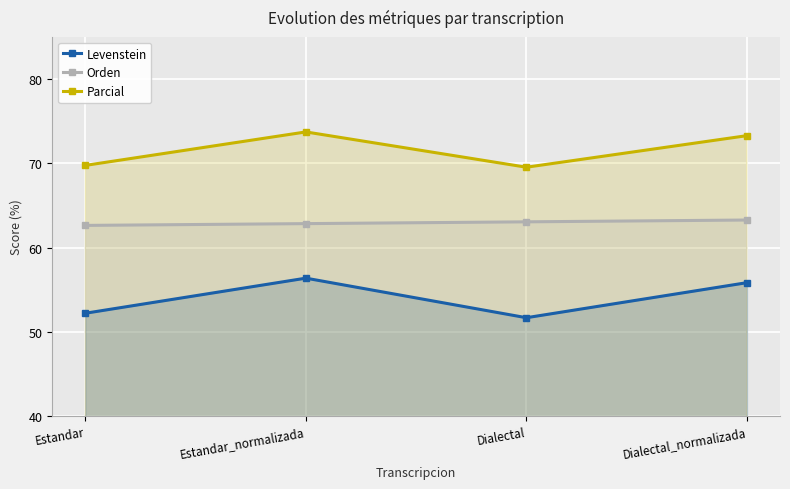

At which category is the sum across all series the highest?

Estandar_normalizada